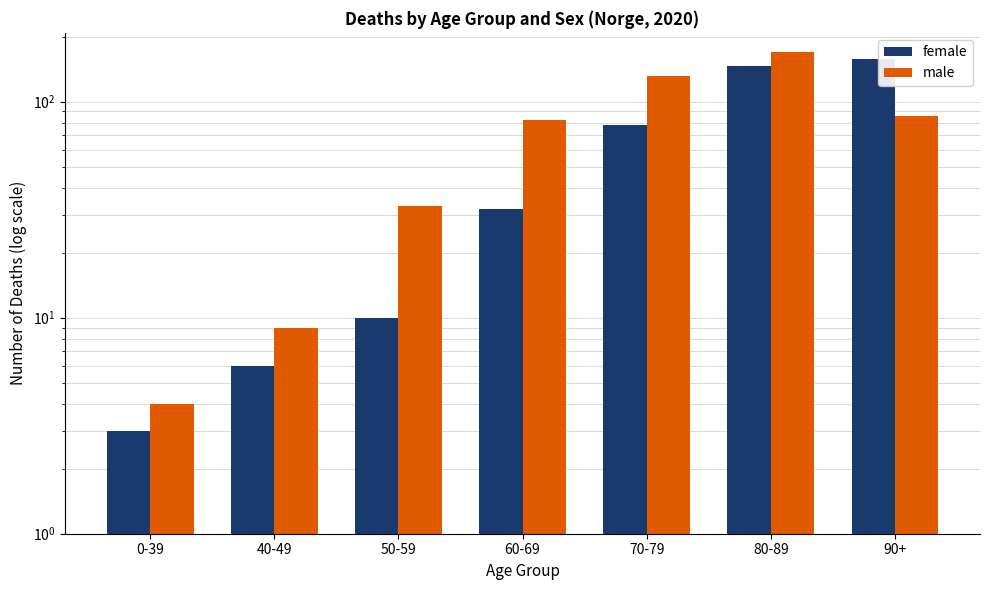

Which label corresponds to the largest value in the chart?

80-89